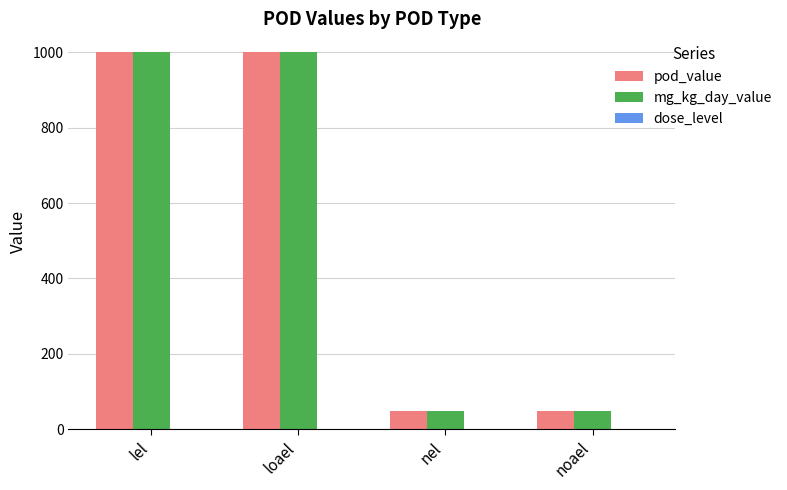

The pod_value series shows 50 at noael. True or false?

True